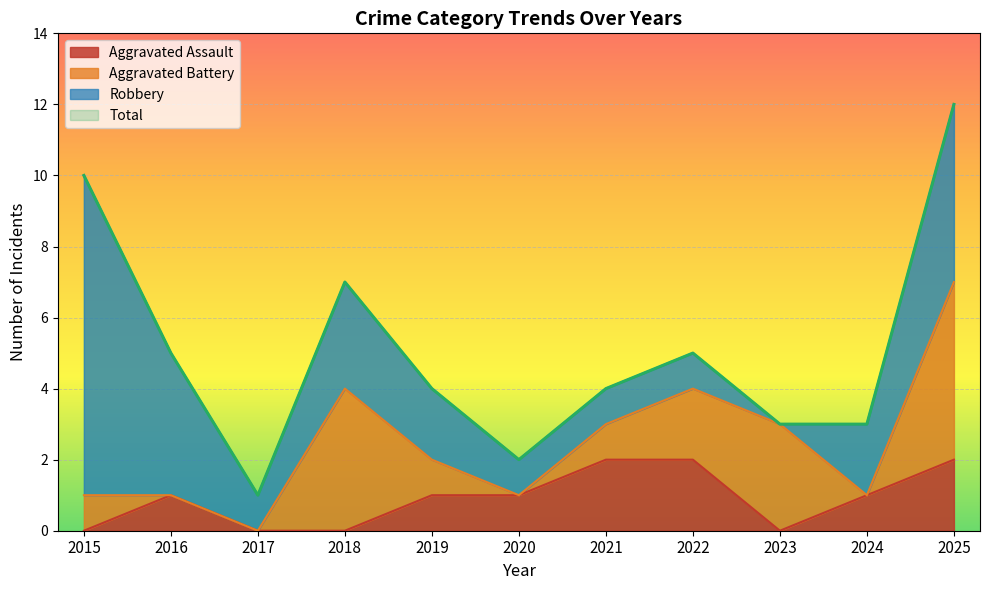

True or false: Aggravated Assault and Total cross at least once.

False